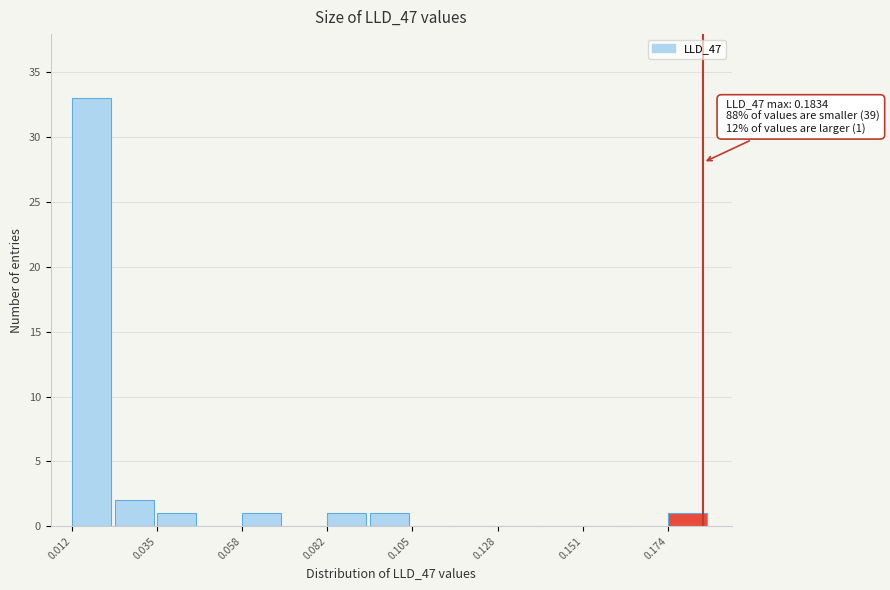

Around what value on the x-axis is the tallest bar? Give the approximate position of its centre, as read against the axis.

0.020